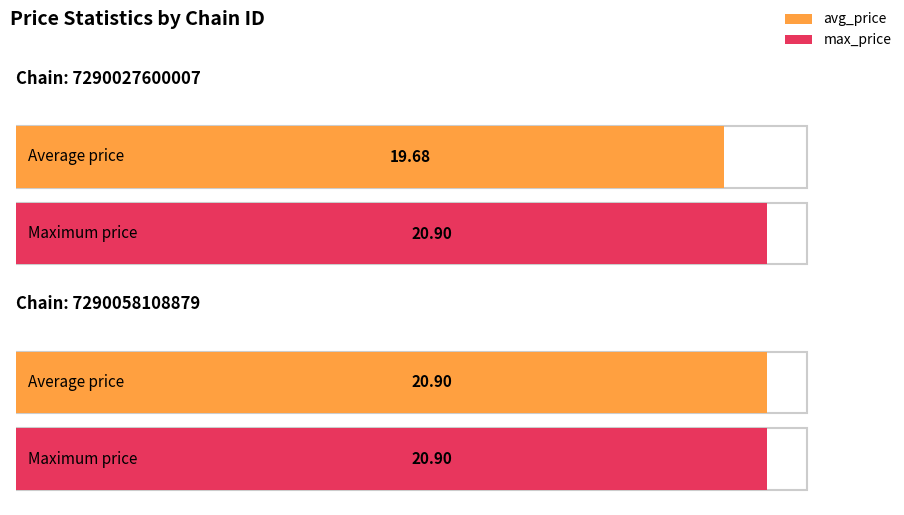

At which label is max_price closest to 20?

7290027600007